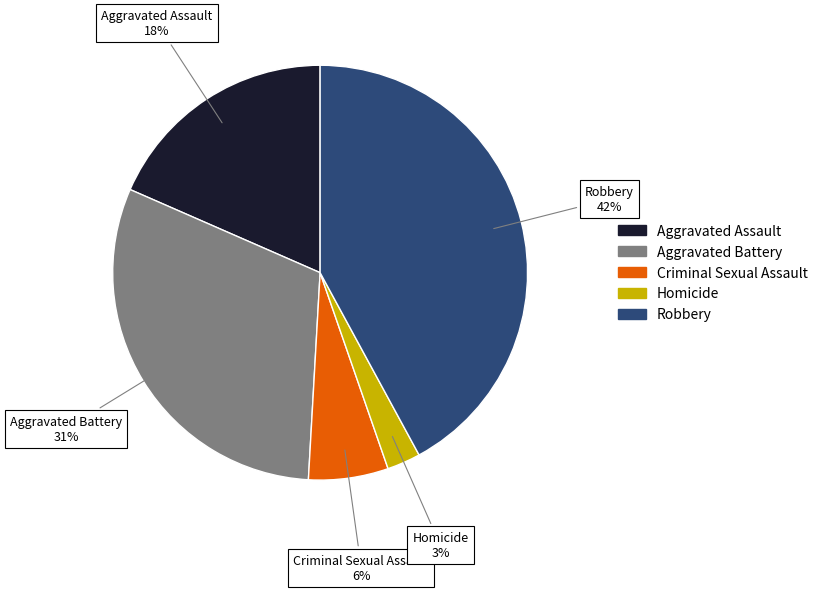

Which has a higher value, Aggravated Battery or Homicide?

Aggravated Battery